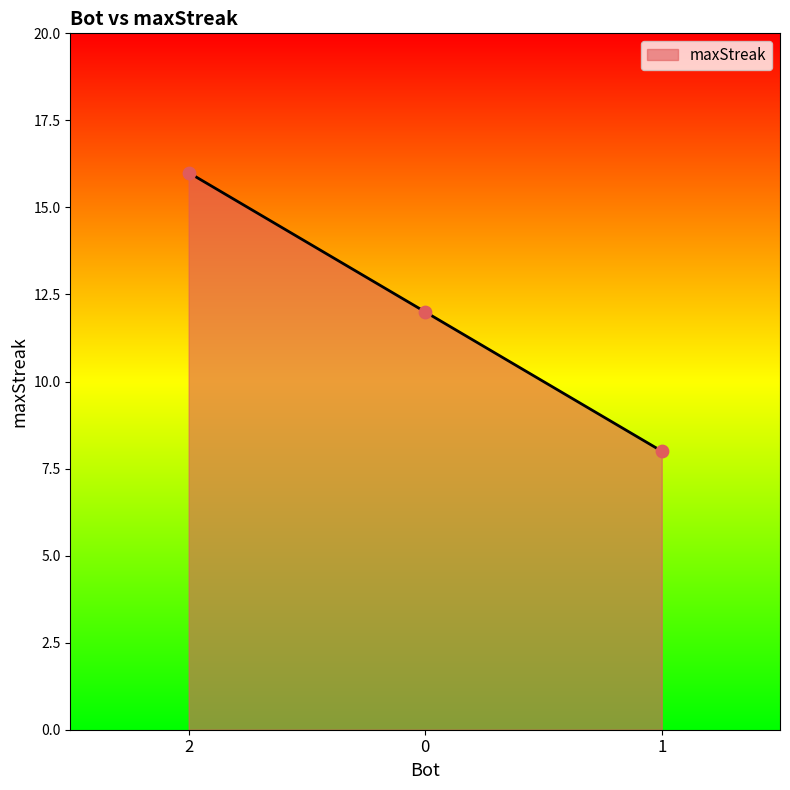

Between 2 and 0, which is larger?

2